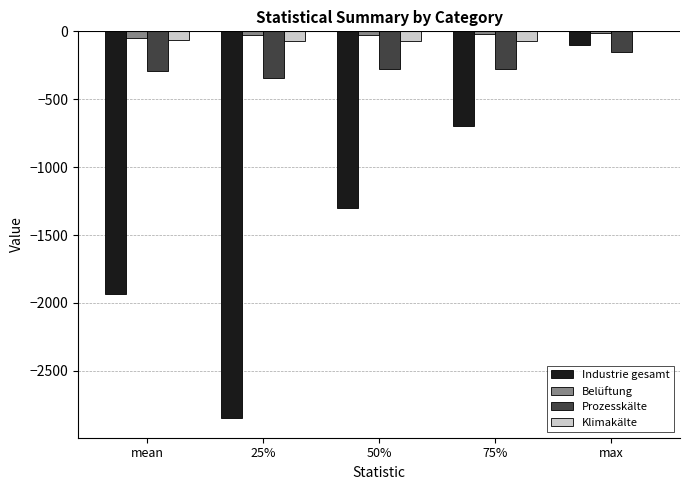

Where is Industrie gesamt nearest to the value -1475?

50%